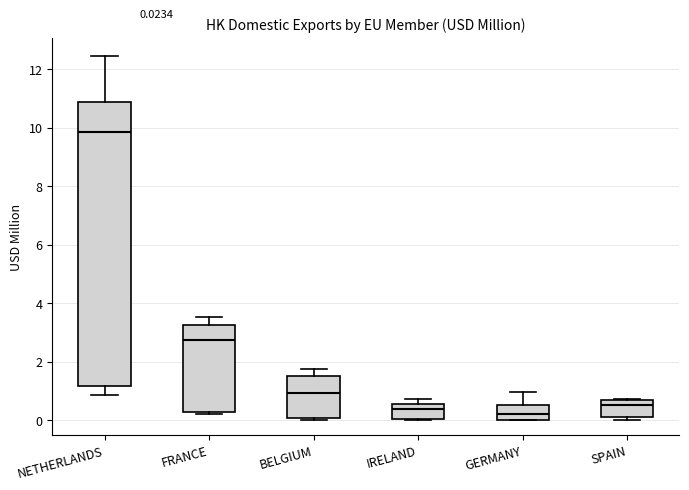

Which box is the tallest, from its lower edge to its upper edge?

NETHERLANDS